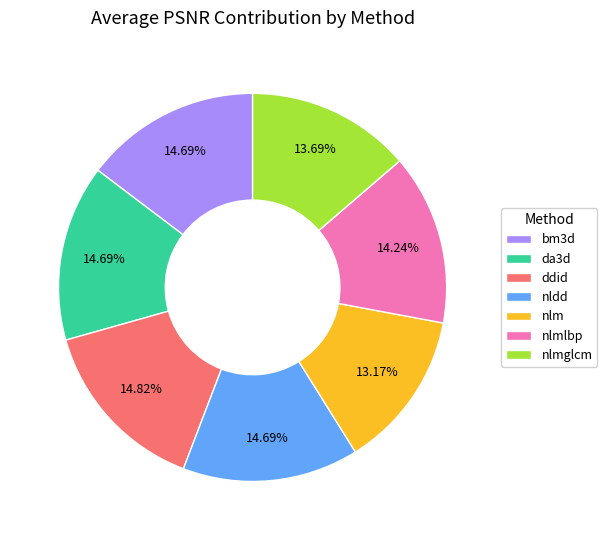

To the nearest percent, what is the combined percentage of ddid and nlmlbp?

29%